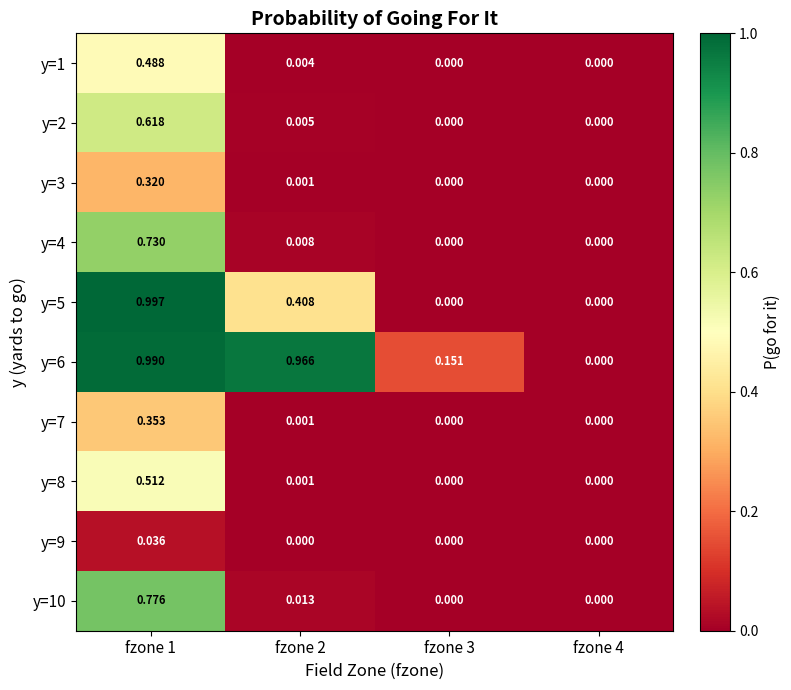

Is the value of y=10 at fzone 4 greater than the value of y=1 at fzone 1?

No